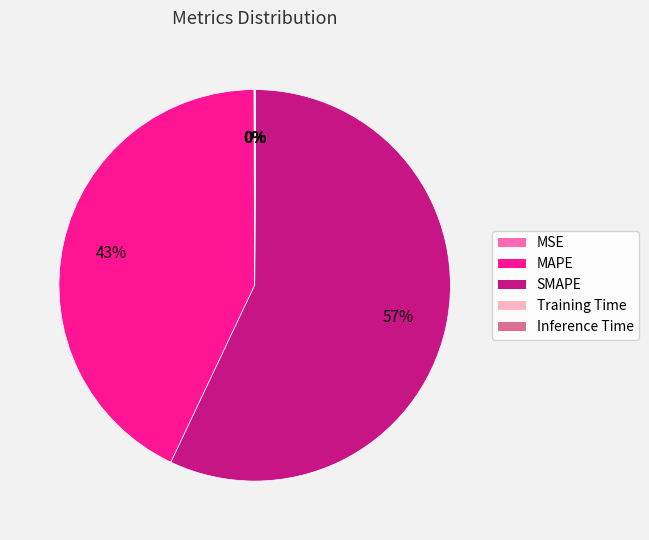

Does any single category account for the majority?

Yes